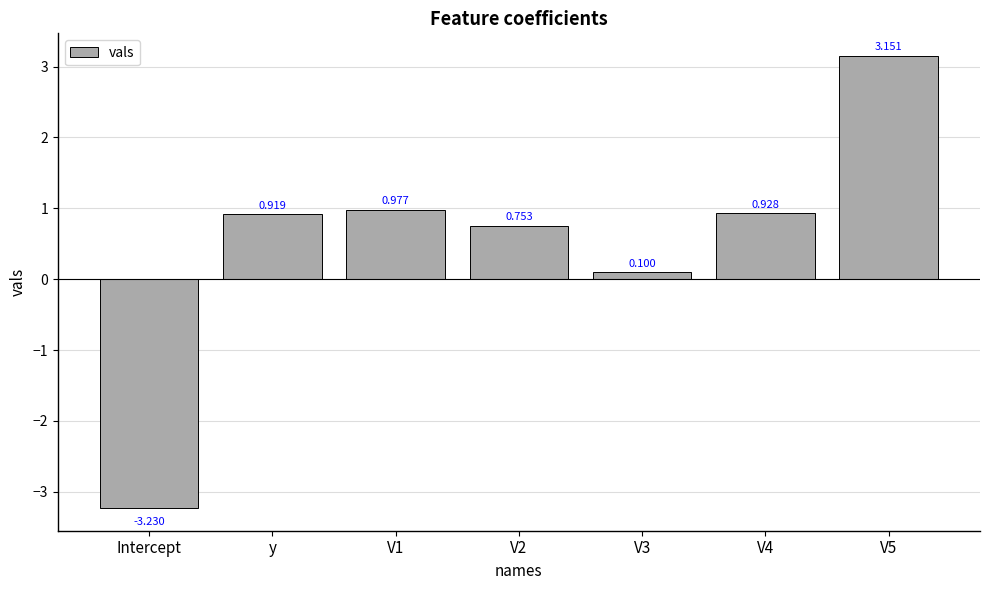

Which label corresponds to the smallest value in the chart?

Intercept